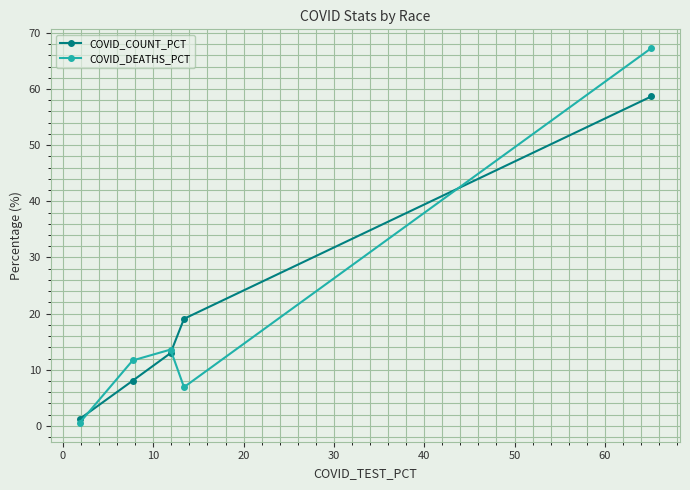

Rank the series by their maximum value, from highest to lowest.

COVID_DEATHS_PCT, COVID_COUNT_PCT